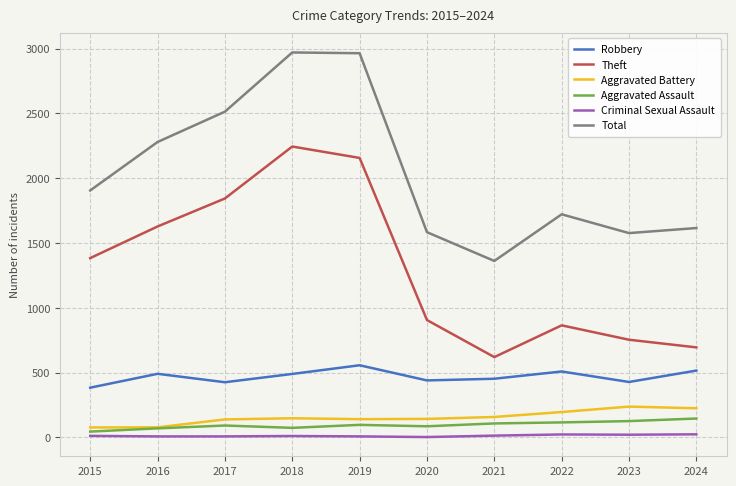

Where is the first local maximum for Robbery?

2016